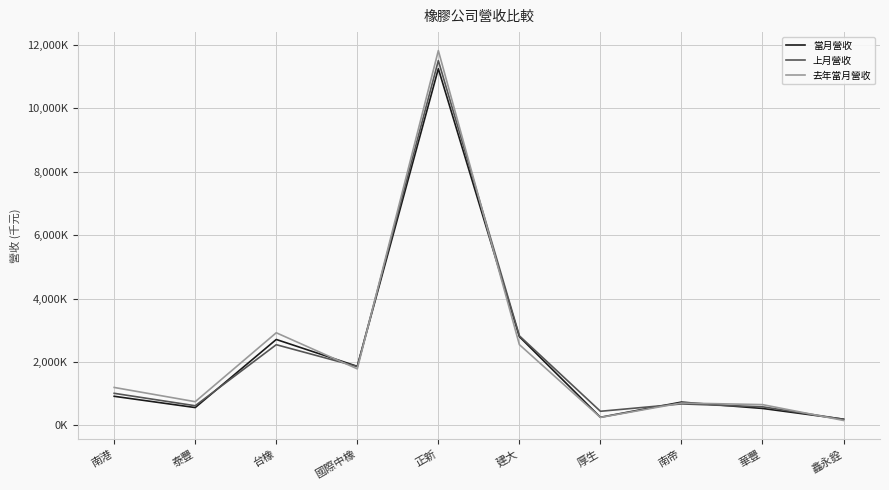

What are all the series names shown in the legend?

當月營收, 上月營收, 去年當月營收